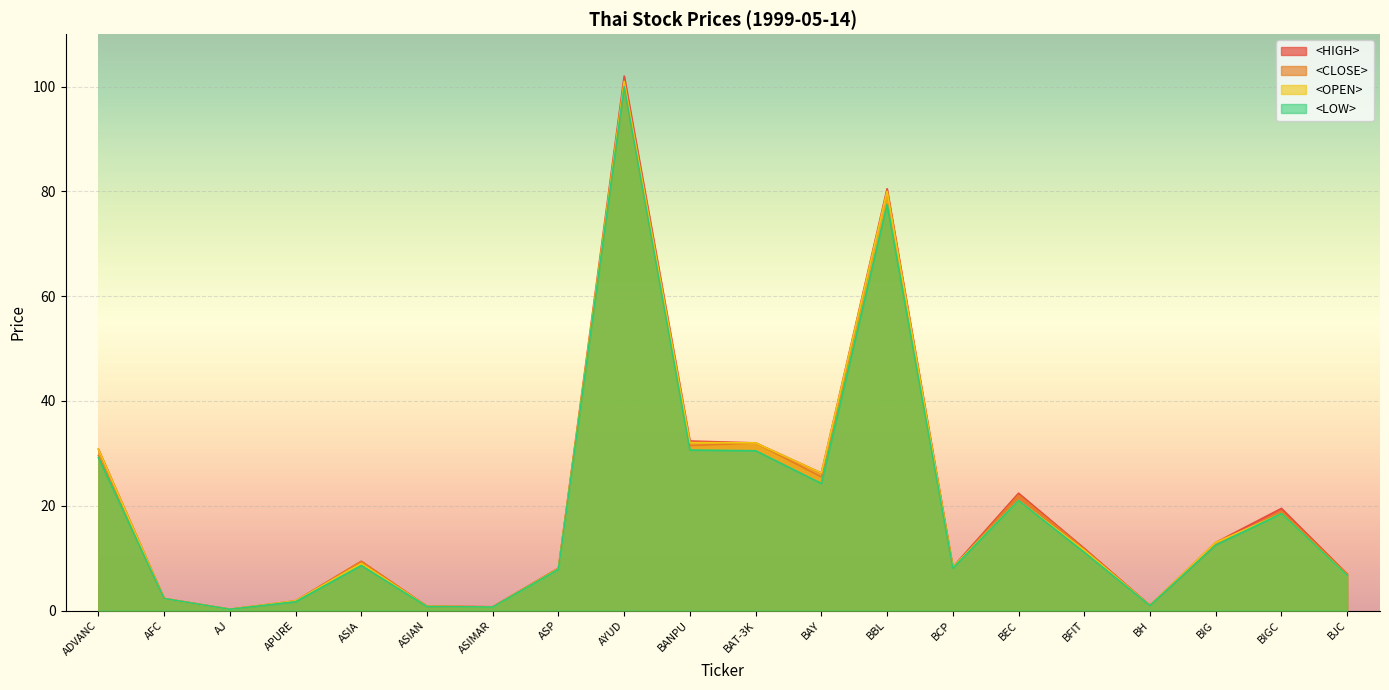

What position from the right is ADVANC?

20